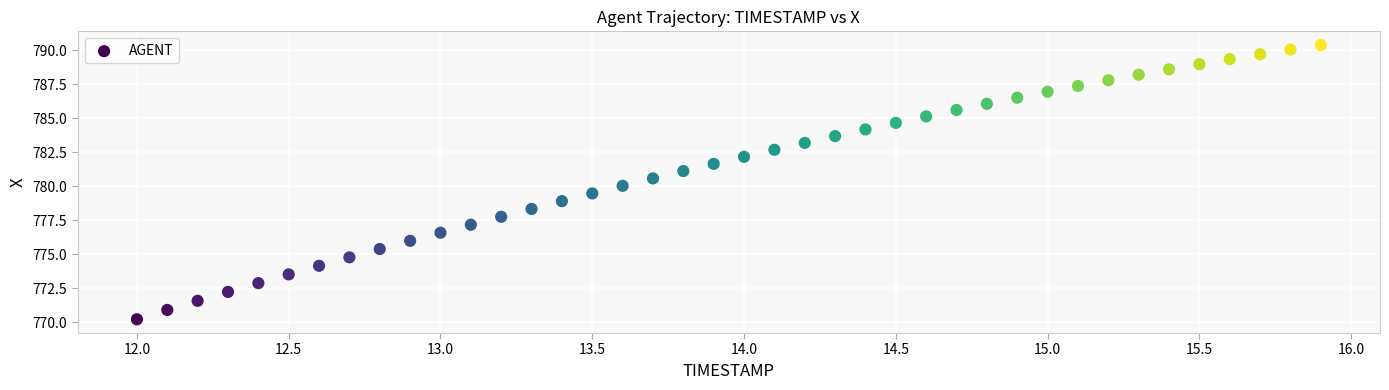

What is the range of X values (max minus min)?

3.9